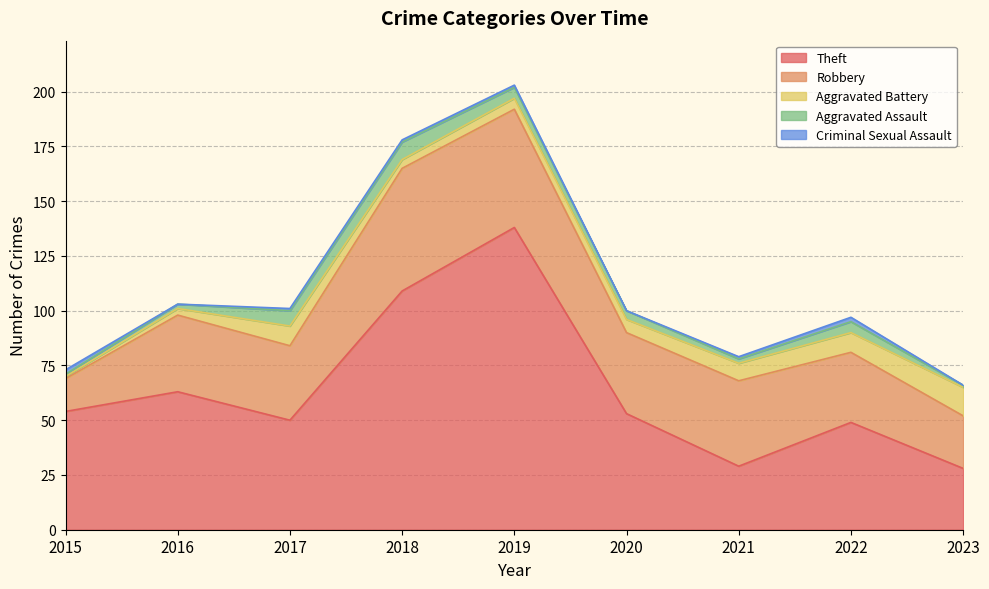

How many values in the Theft series are below 53?

4